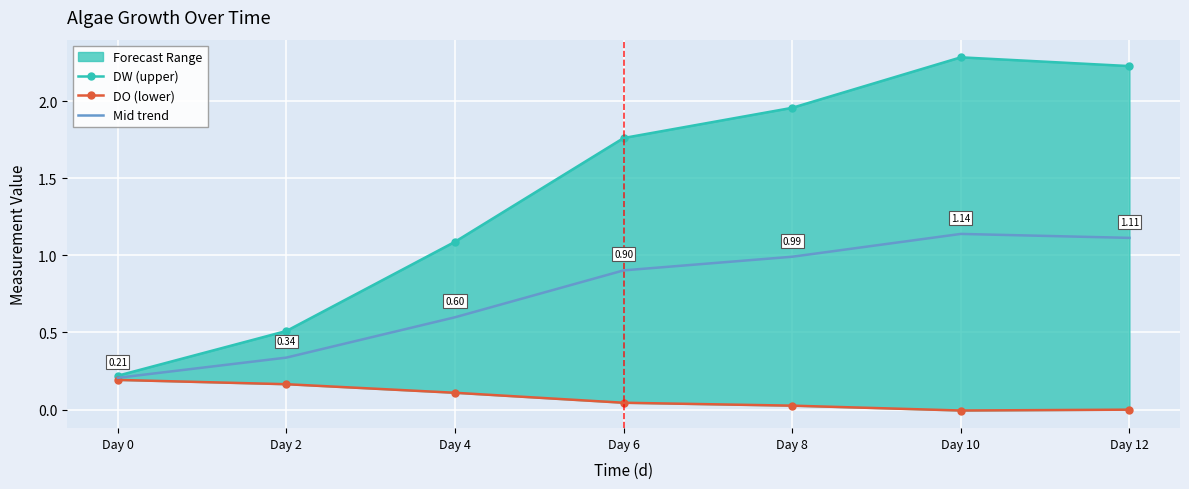

At which category is the sum across all series the highest?

Day 10